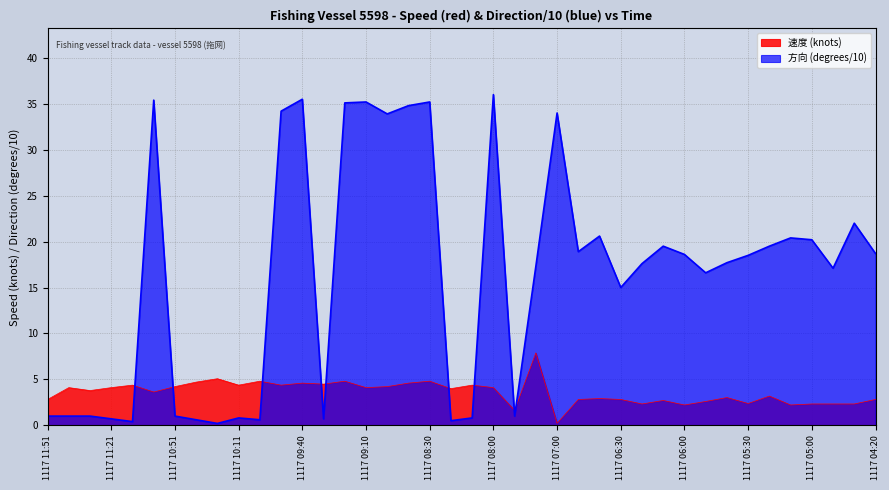

Where does the 方向 (degrees/10) series first go above 18?

1117 11:01